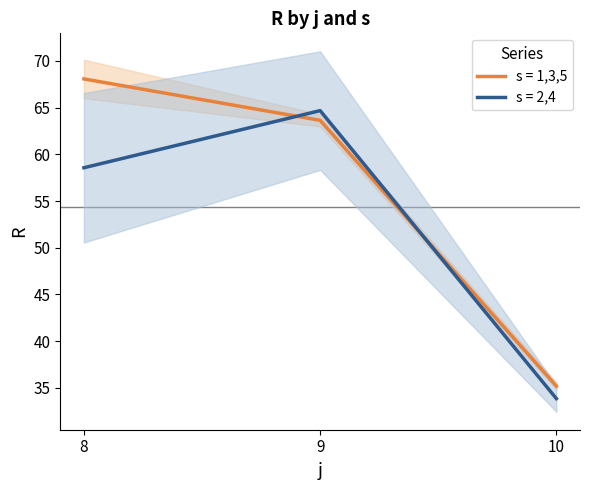

How many data points in s=4 are less than 58?

1